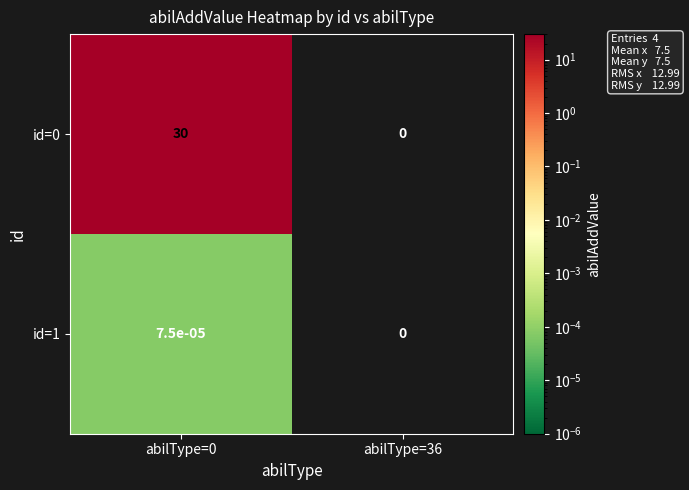

The id=0 series shows 7.4 at abilType=0. True or false?

False